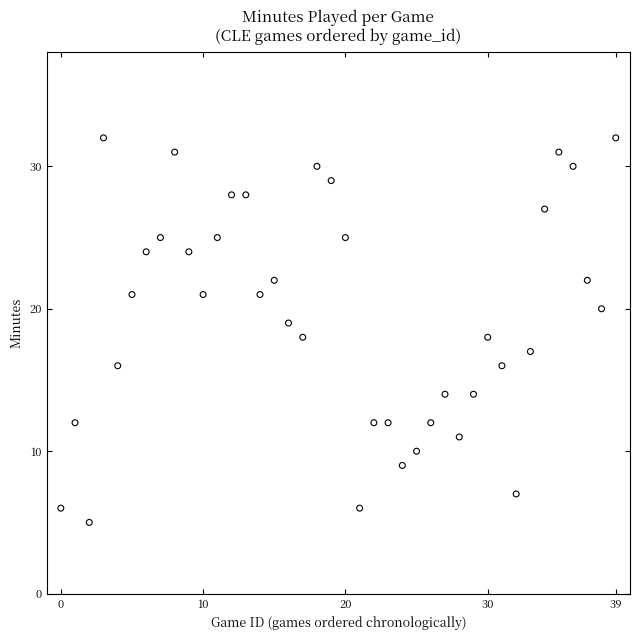

What is the range of Y values (max minus min)?

27